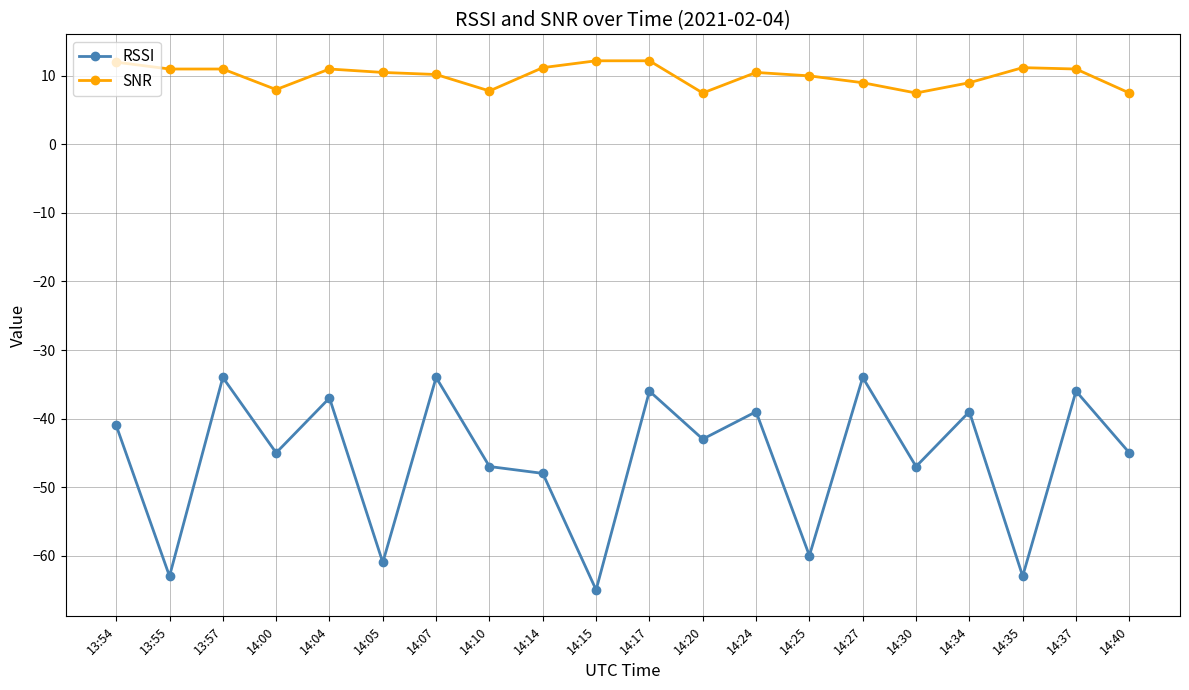

What is the total value across all series at 14:35?

-51.8